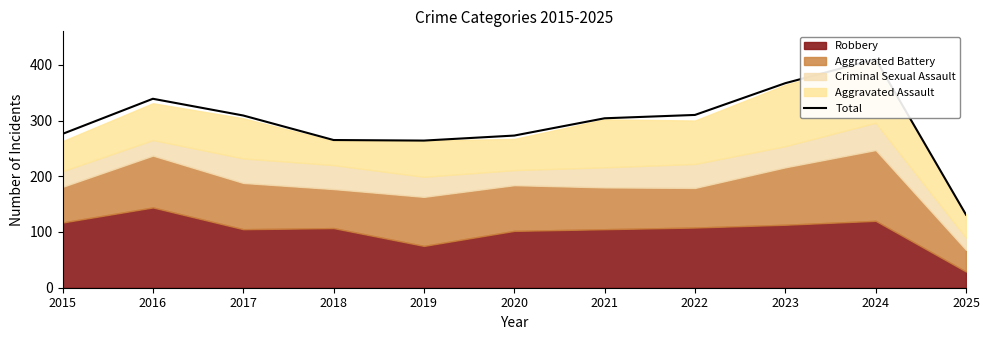

Between 2019 and 2021, which is larger?

2021